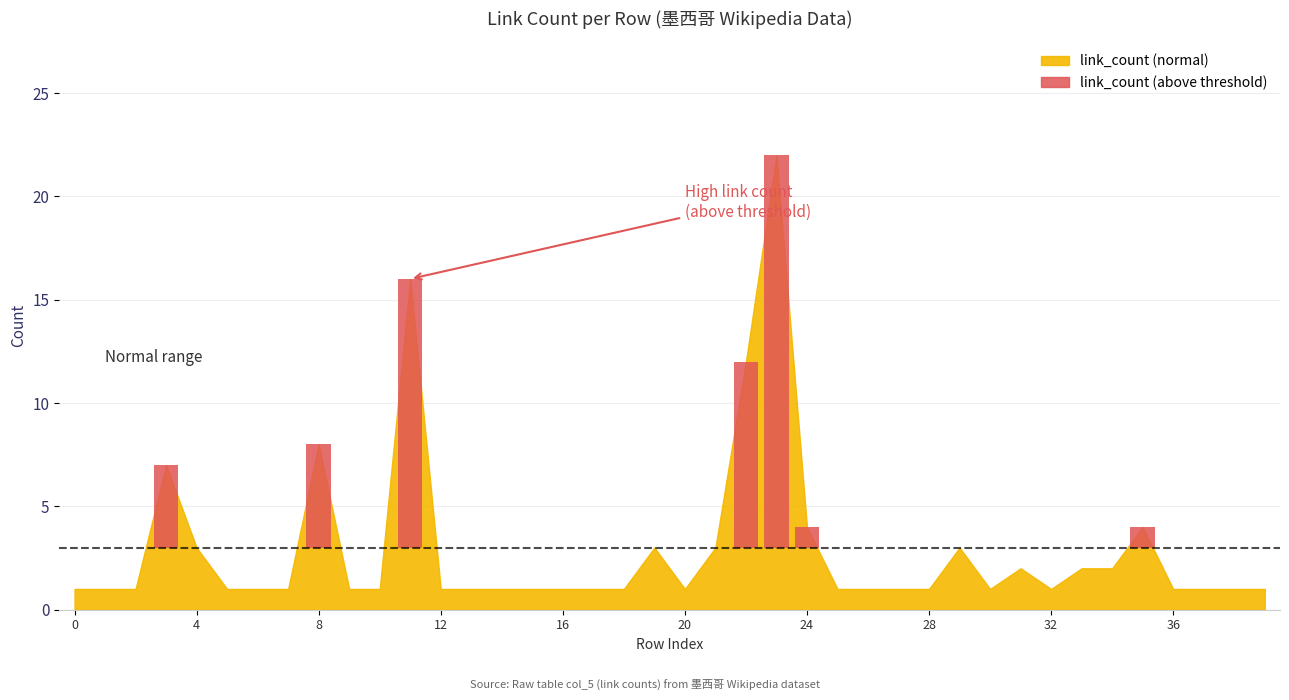

What is the value of the col_8 bar at the 5th from the left?

3